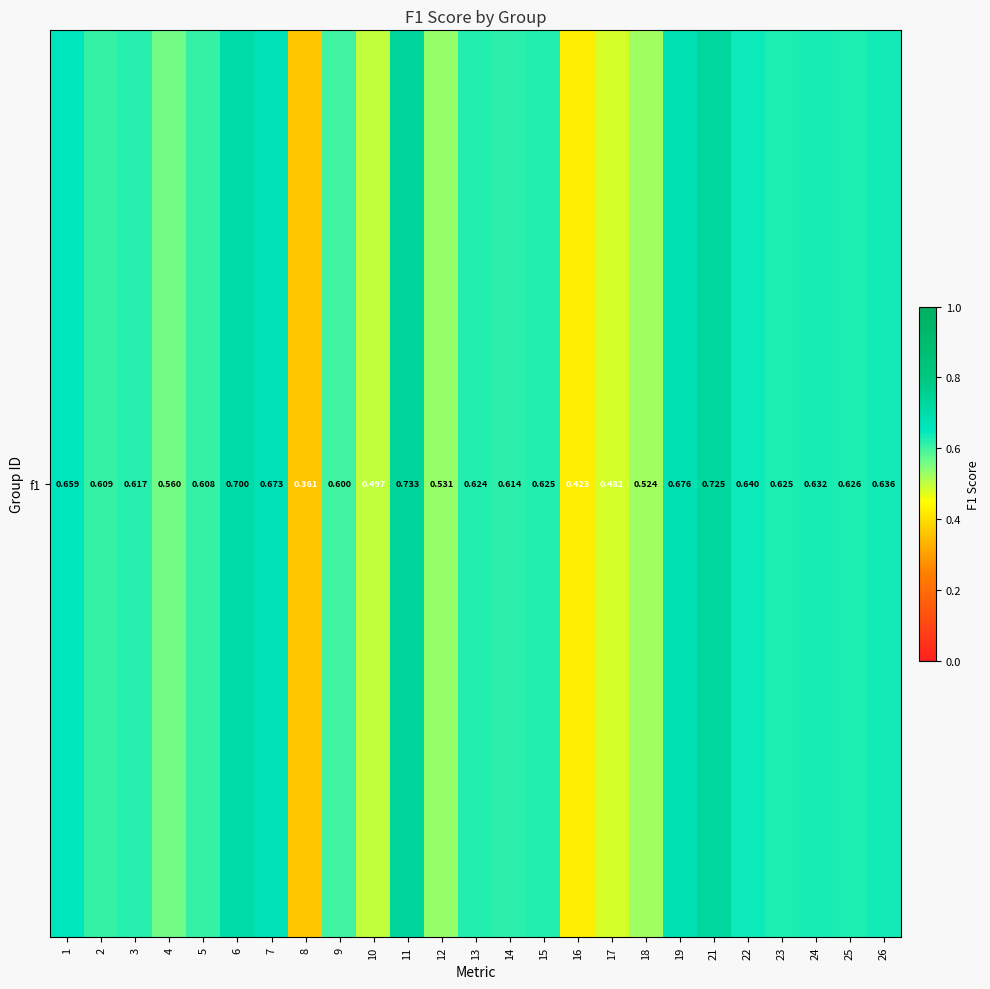

Count the values in the range 0 to 1.

25